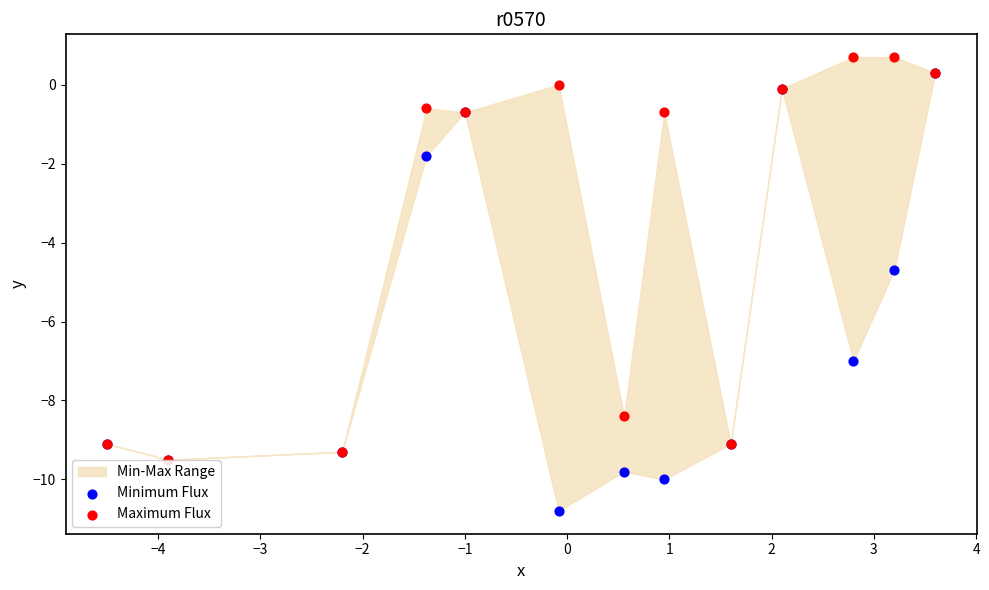

In the Maximum Flux series, what Y value is closest to -4?

-0.7